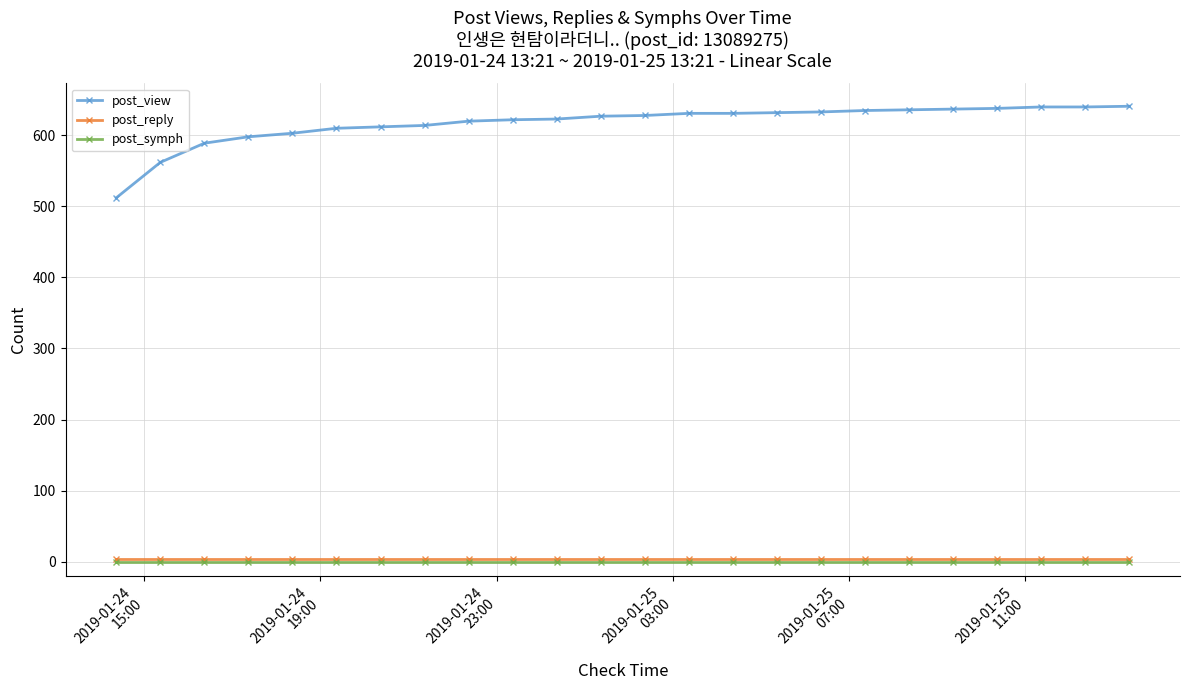

What is the lowest value of the post_view series?

512